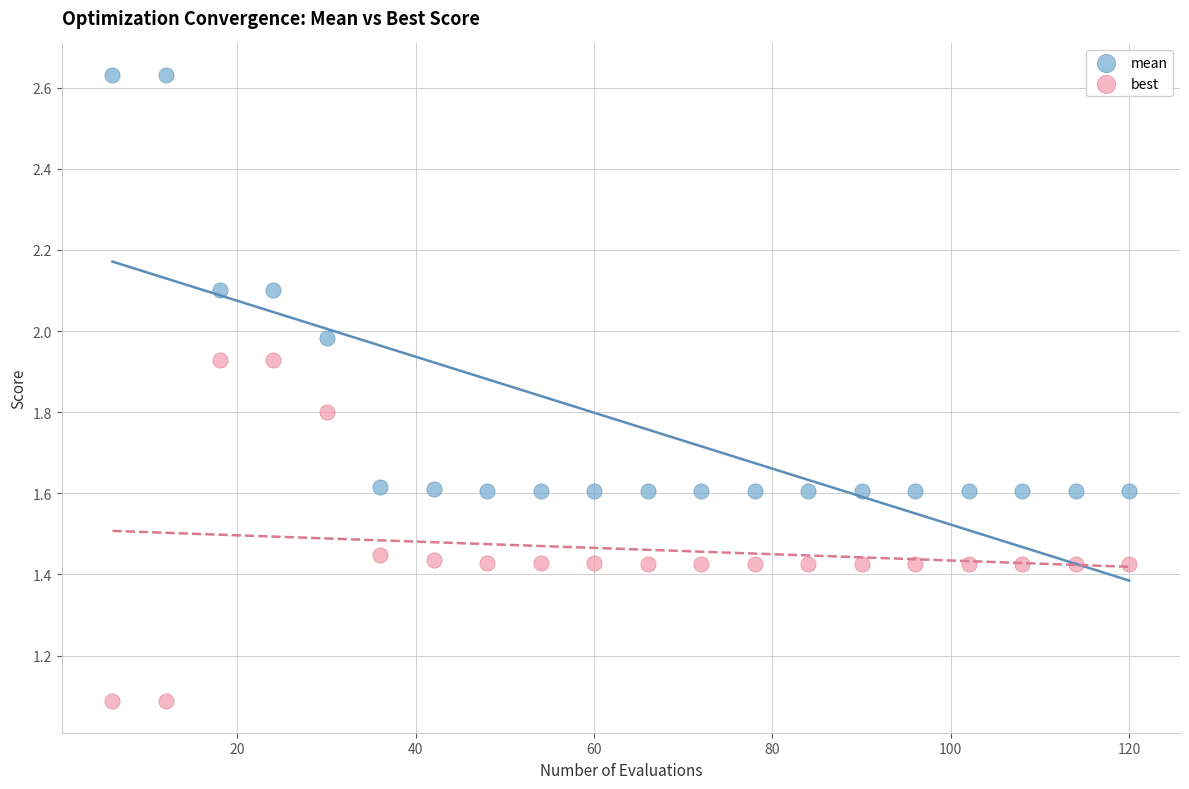

Which series contains the highest Y value?

mean